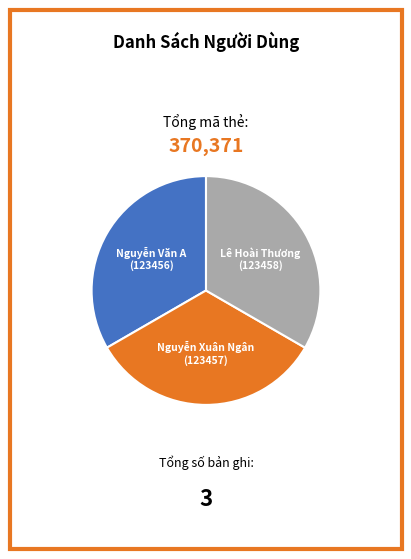

Count the number of slices in the pie.

3